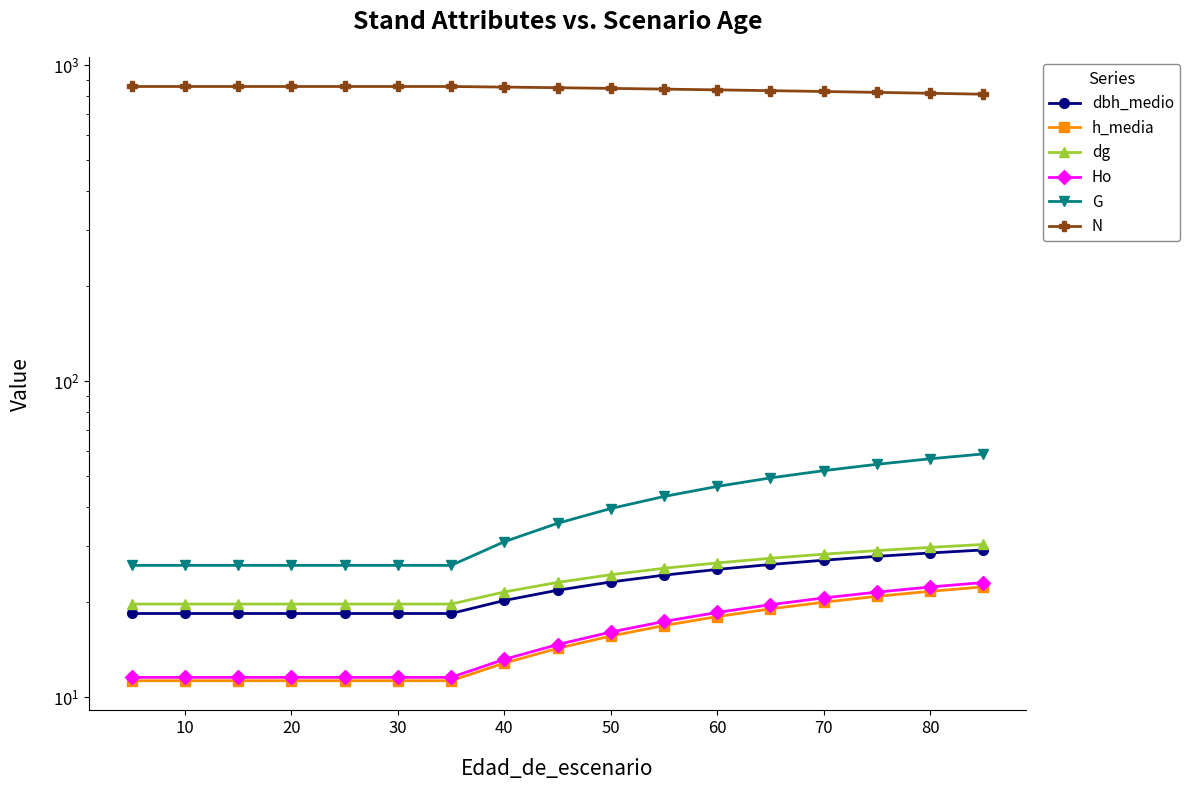

True or false: Ho and dg cross at least once.

False